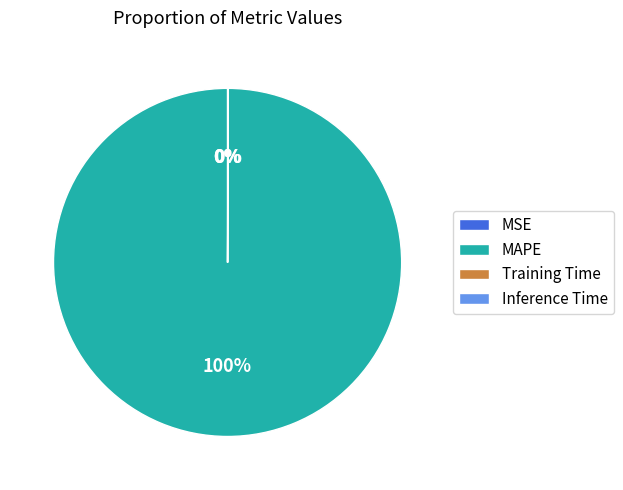

Combined, what portion of the pie is MAPE and Training Time?

100.0%